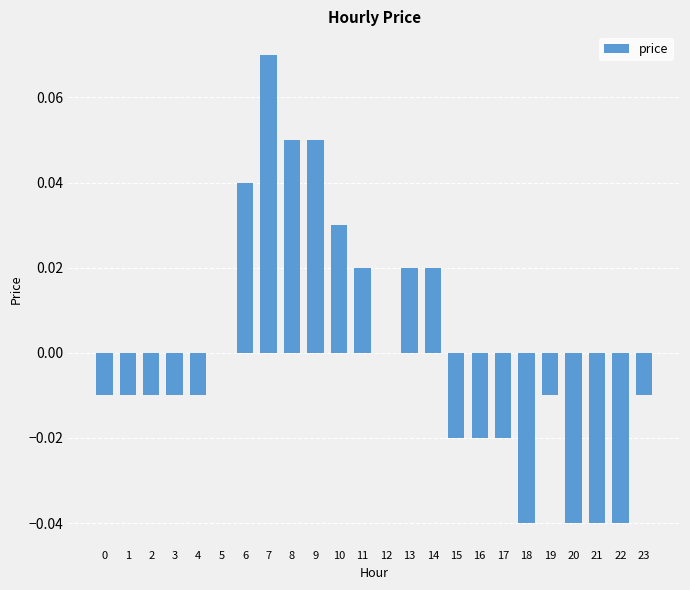

Which has a higher value, 5 or 2?

5